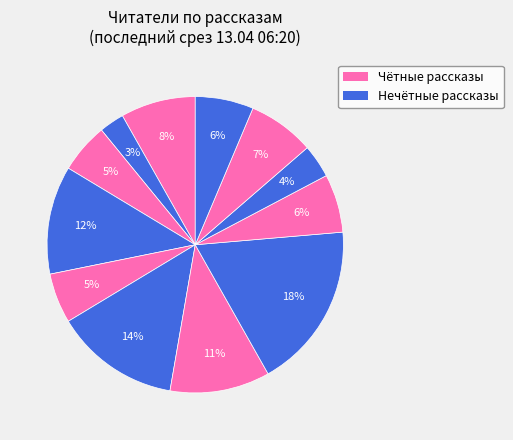

How many segments does this pie chart have?

12